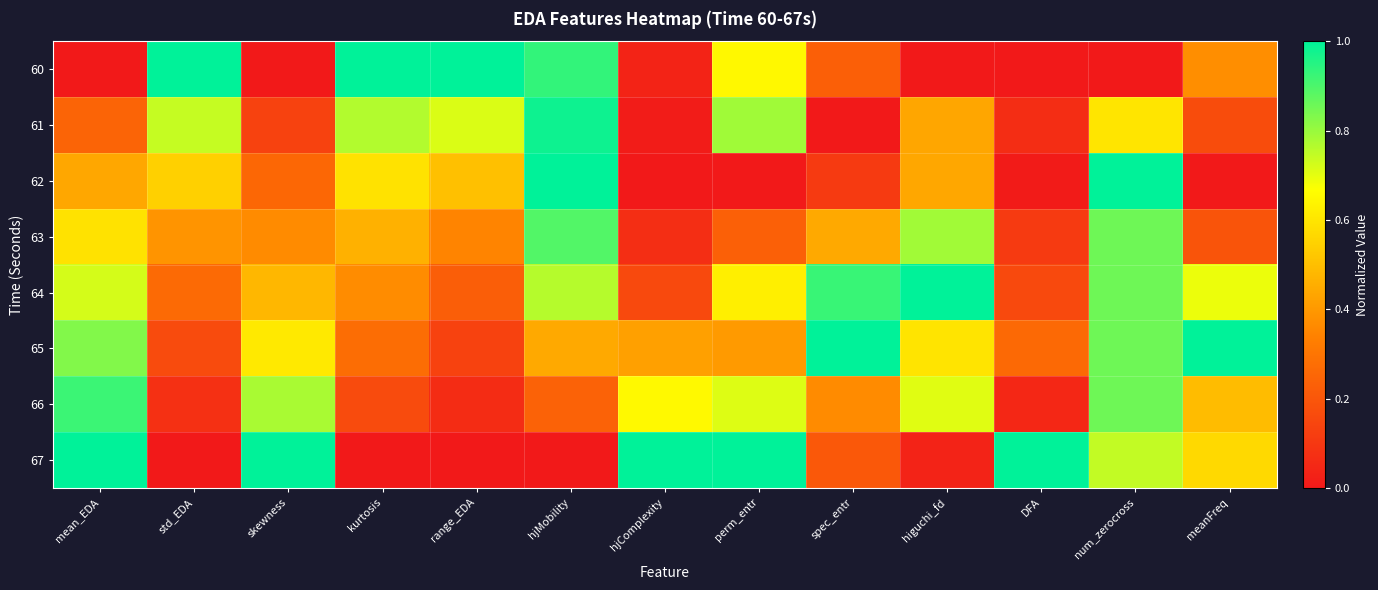

At which category is the sum across all series the highest?

num_zerocross